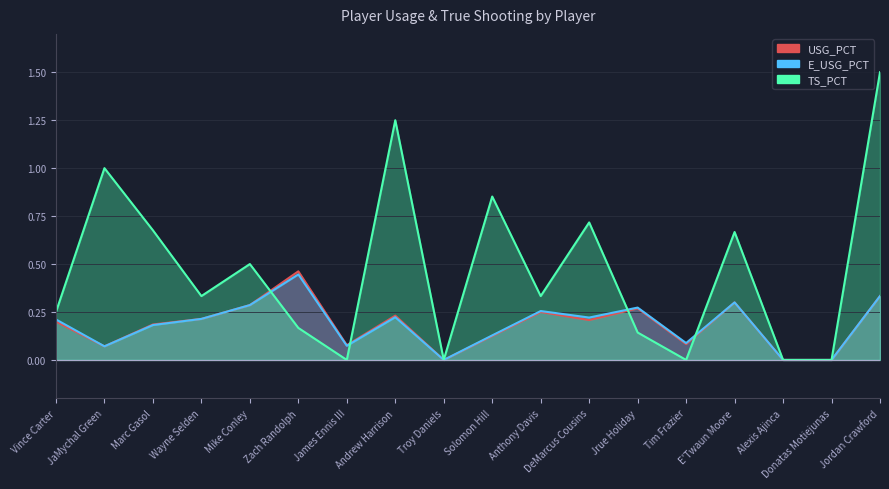

True or false: TS_PCT has a value of 1.5 at Jordan Crawford.

True